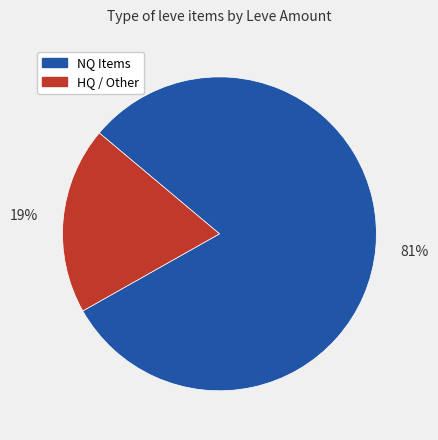

Count the number of slices in the pie.

2